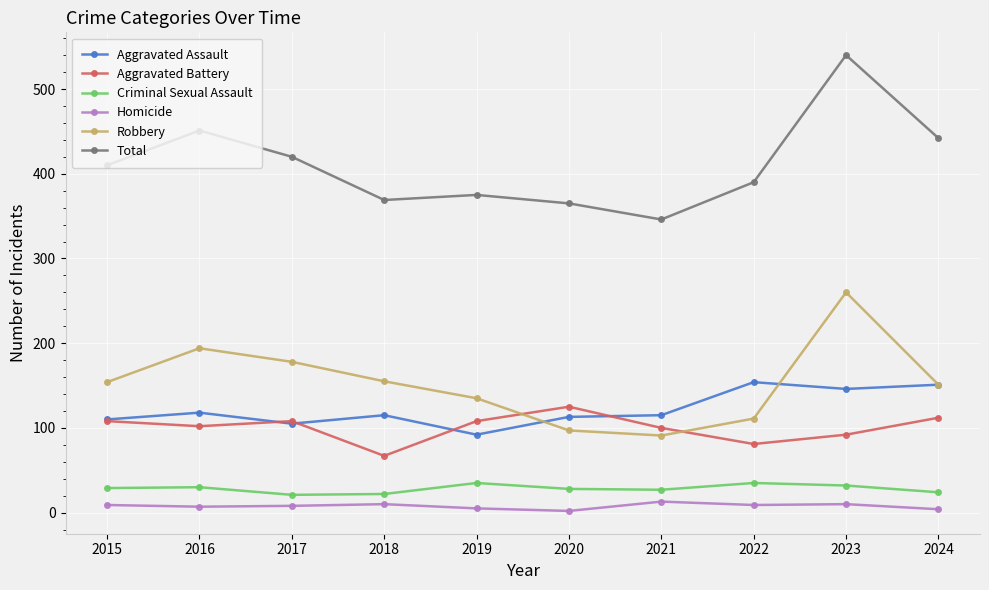

What is the maximum value for Aggravated Assault?

154